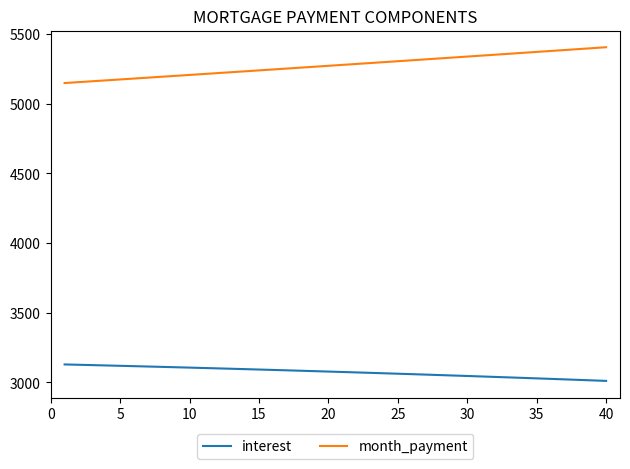

At how many categories does at least one series exceed 3174?

40